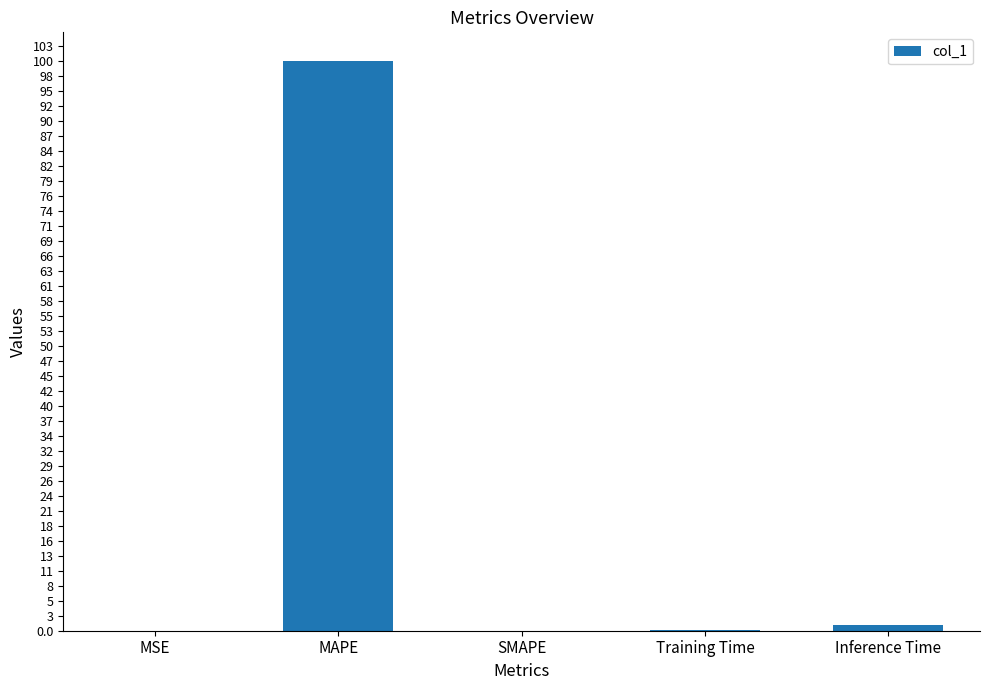

At which label is the value closest to 50?

Inference Time